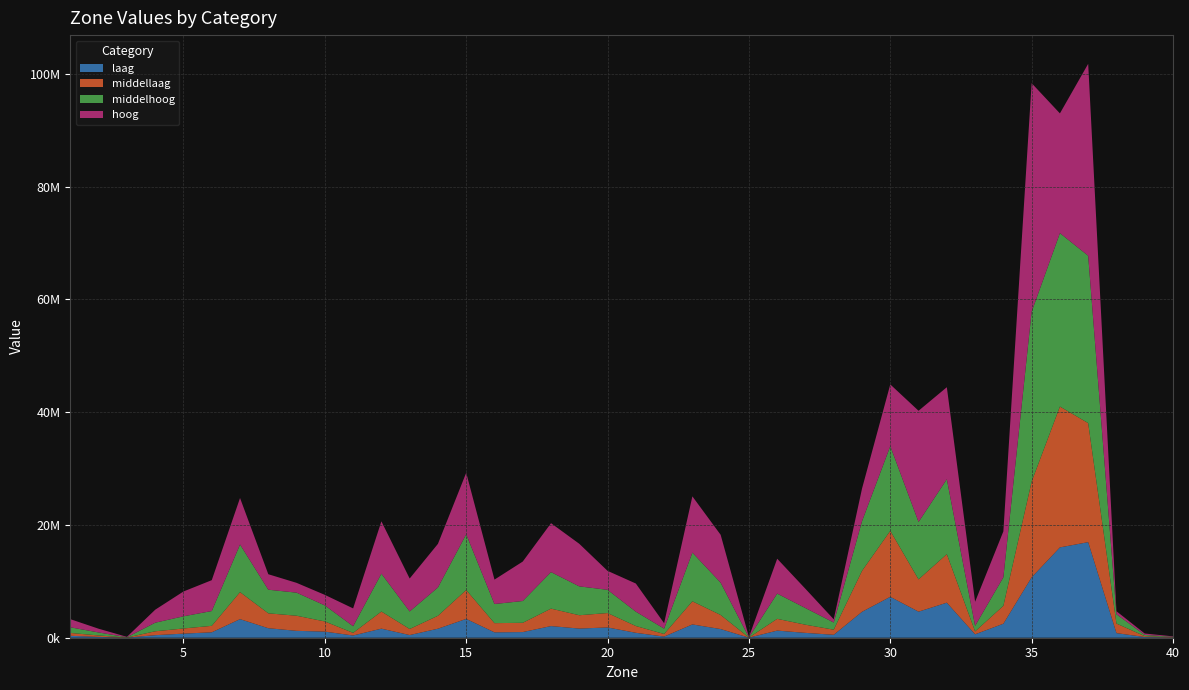

Reading left to right, extract all data points from this chart.

laag: 338552.3	143396.3	13679.4	451419.4	725006.9	962822.2	3295293.0	1687745.0	1220478.9	1084870.1	396306.2	1609225.0	473010.6	1600183.4	3339296.0	958805.3	1003774.0	2065267.4	1622710.1	1823872.5	872585.5	200053.7	2357015.4	1535303.6	10812.0	1263554.1	858568.8	518381.2	4599127.3	7254575.7	4622611.9	6214296.9	605707.4	2484965.6	10711499.4	16018183.1	16948817.0	816525.2	123458.4	39443.9
middellaag: 506815.3	257187.7	22314.1	691737.9	914879.2	1146072.8	4788947.1	2639019.6	2680991.7	1800971.5	464262.7	3034814.4	1076245.3	2292145.6	5124622.6	1624919.4	1646001.1	3097299.4	2365210.4	2552925.5	1203660.0	460741.2	4103850.3	2496508.9	17099.4	2086197.1	1448066.2	908109.3	7255763.8	11701697.5	5720662.2	8607327.6	512826.2	3172636.8	16978781.9	24975444.5	21111049.1	1696942.6	156130.6	50359.3
middelhoog: 1001455.5	528904.4	49054.0	1520673.8	2158375.7	2623418.7	8448297.5	4187432.7	4090754.6	2845742.3	1177904.0	6717085.4	3109666.6	5024513.8	9876027.8	3392363.6	3861001.8	6477394.7	5117941.5	4118343.6	2542460.2	953767.2	8635099.9	5730566.3	39250.5	4476730.3	2950572.3	1271798.4	8805399.9	15017798.7	10181369.5	13289131.2	989872.1	5062521.1	30119854.6	30751330.5	29681719.0	1647441.6	213934.6	69349.6
hoog: 1439082.0	662687.2	69860.2	2305387.2	4401193.8	5474916.6	8244580.3	2745420.7	1739091.2	1867912.7	3161800.6	9277620.4	5842457.6	7729294.0	10912538.2	4330292.1	6995031.3	8671043.9	7550296.7	3362241.5	4993909.1	959388.0	9973171.2	8489068.3	59364.1	6181961.1	3410737.2	568456.2	5782025.7	10944548.6	19723065.3	16313572.5	4265742.1	8139793.4	40528392.1	21235852.9	34031815.5	539166.8	251870.3	83059.1